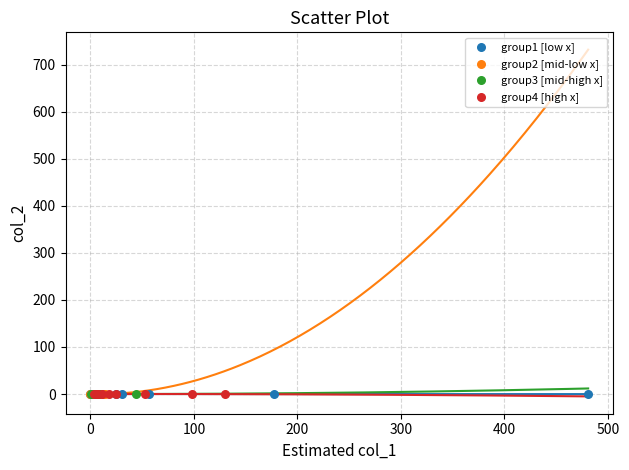

What are all the series names shown in the legend?

group1 [low x], group2 [mid-low x], group3 [mid-high x], group4 [high x]